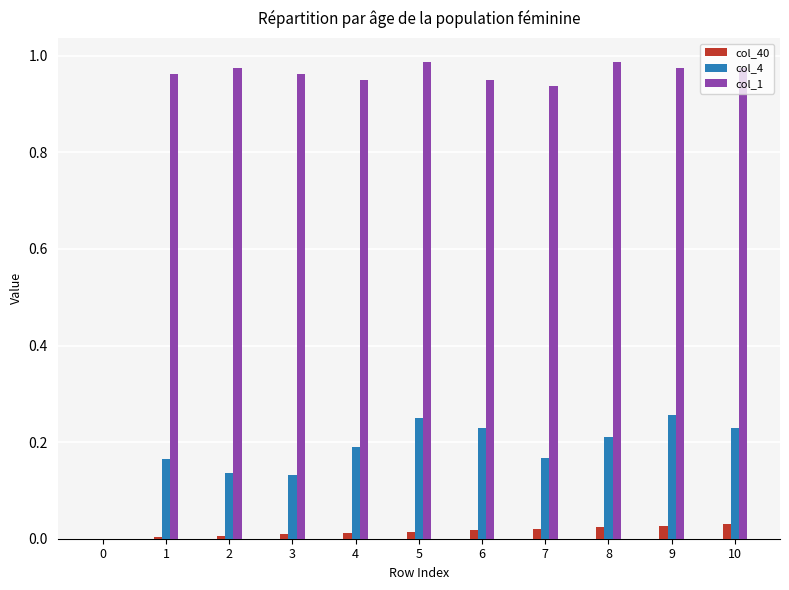

Is the value of col_1 at 2 greater than the value of col_4 at 8?

Yes